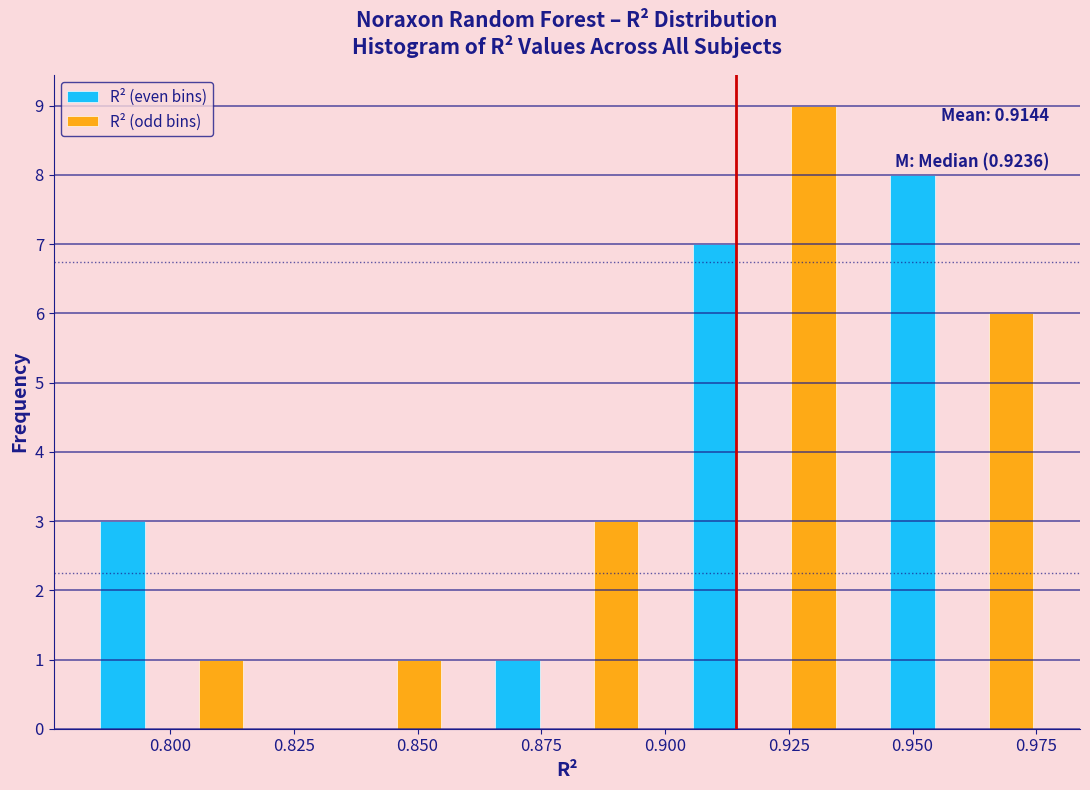

At which label does R² (odd bins) reach its peak?

0.925